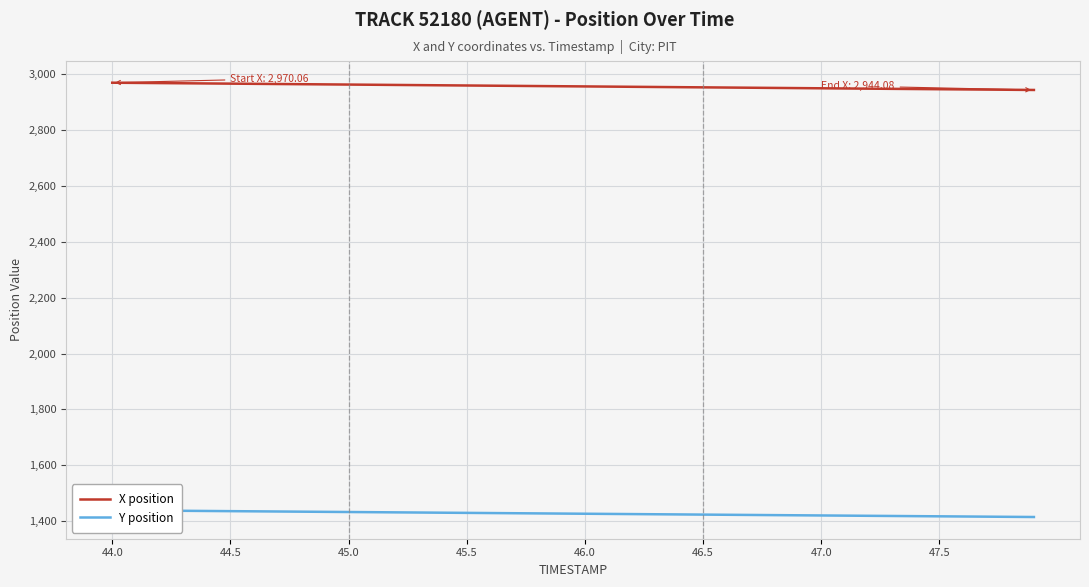

What is the greatest value displayed?

2970.1